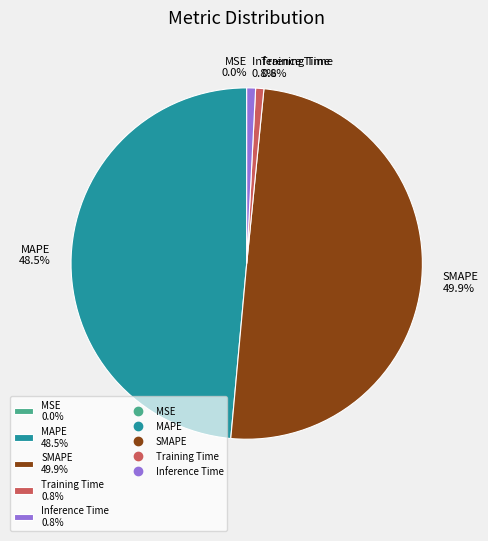

To the nearest percent, what is the combined percentage of MAPE and SMAPE?

98%